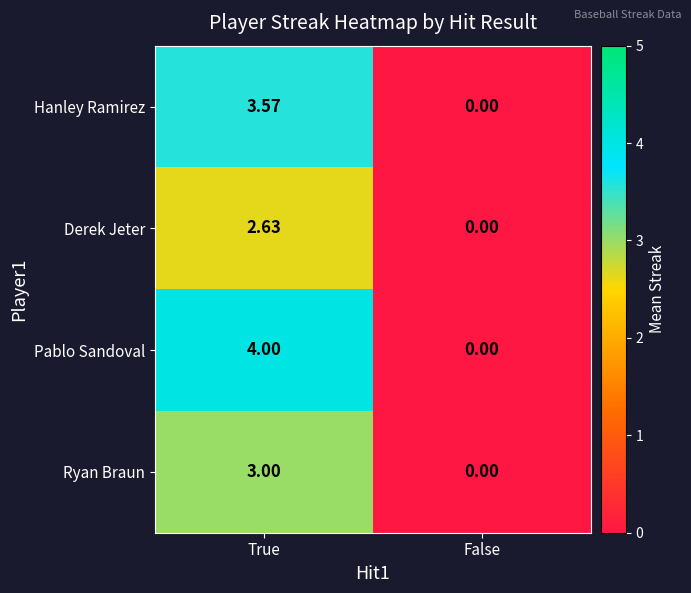

What is the difference between the highest and lowest values at True?

1.4